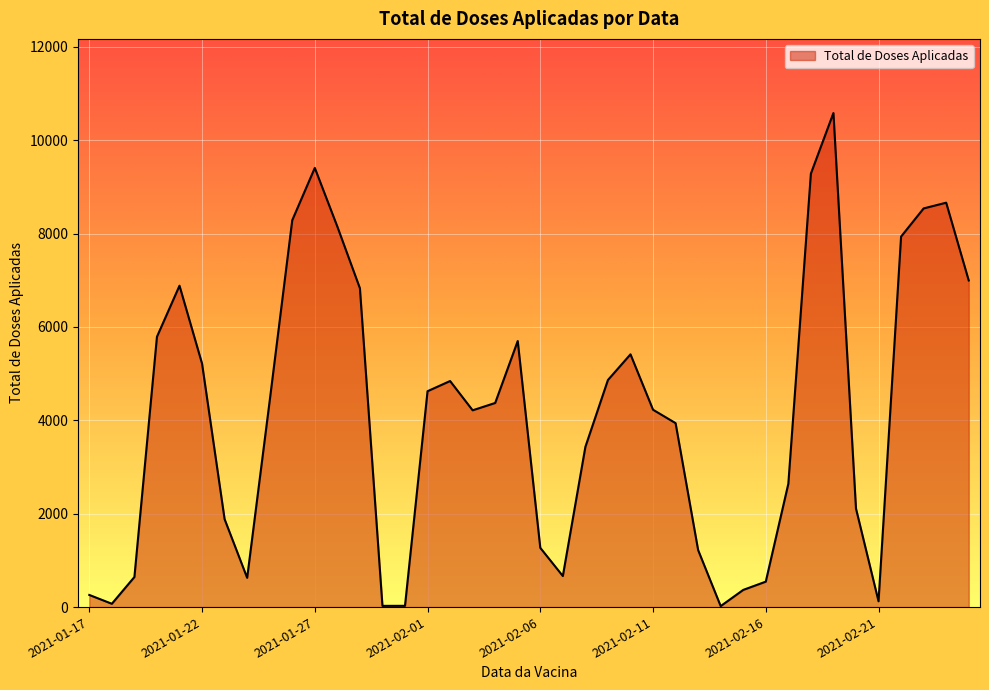

Does the chart display data point markers on the line(s)?

No